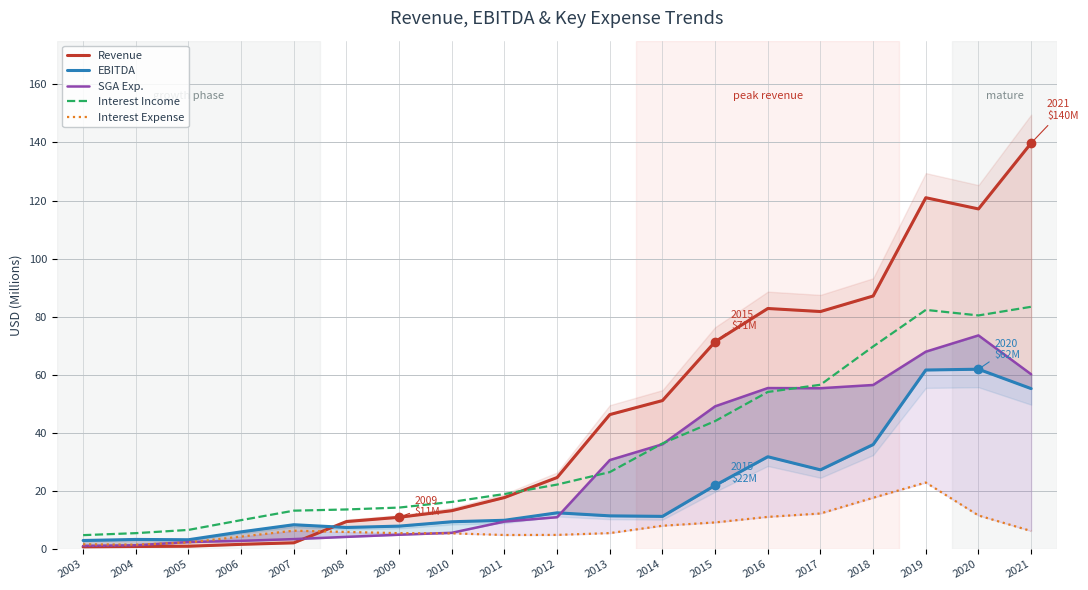

At which label does SGA Exp. first exceed 11?

2012